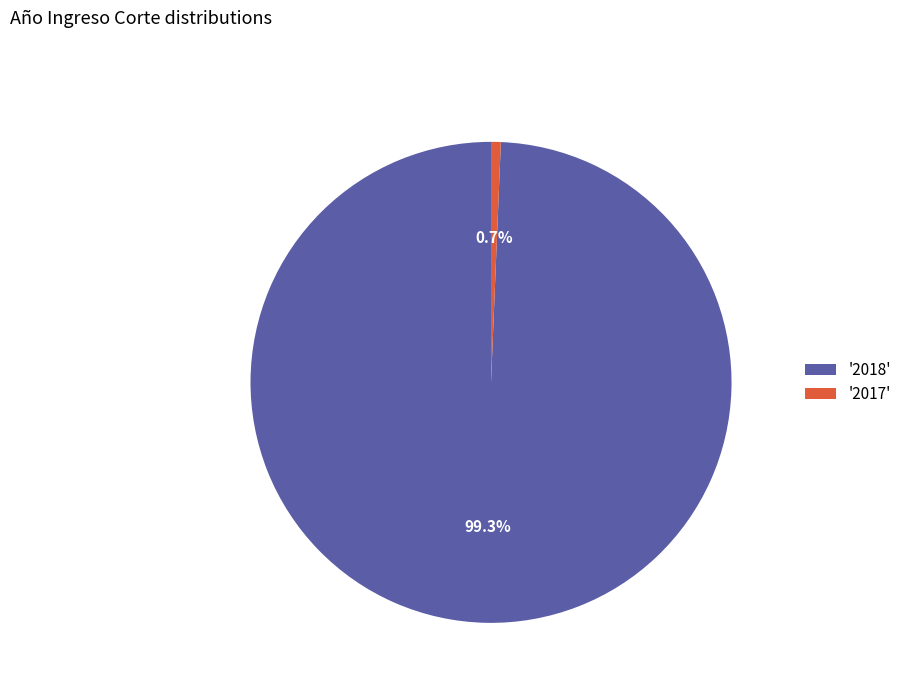

Combined, what portion of the pie is '2018' and '2017'?

100.0%